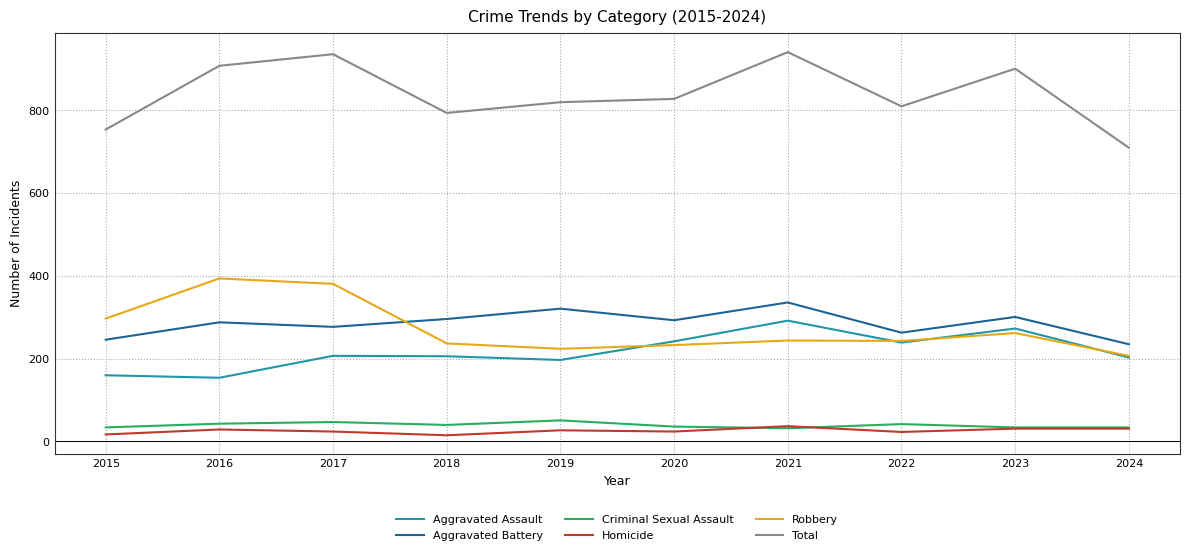

At how many categories does at least one series exceed 377?

10